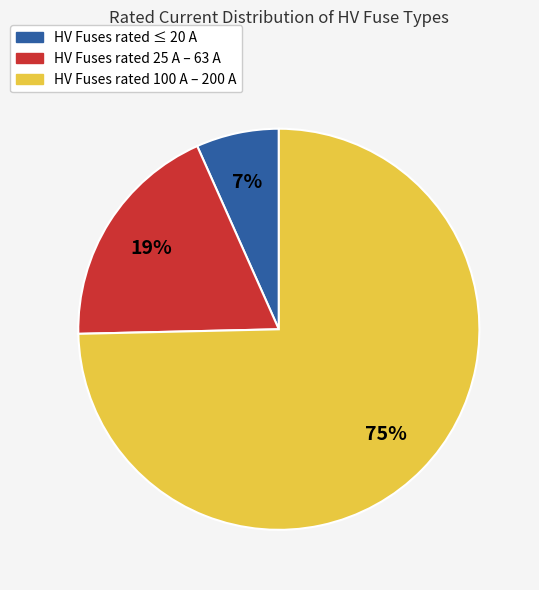

Does any single category account for the majority?

Yes